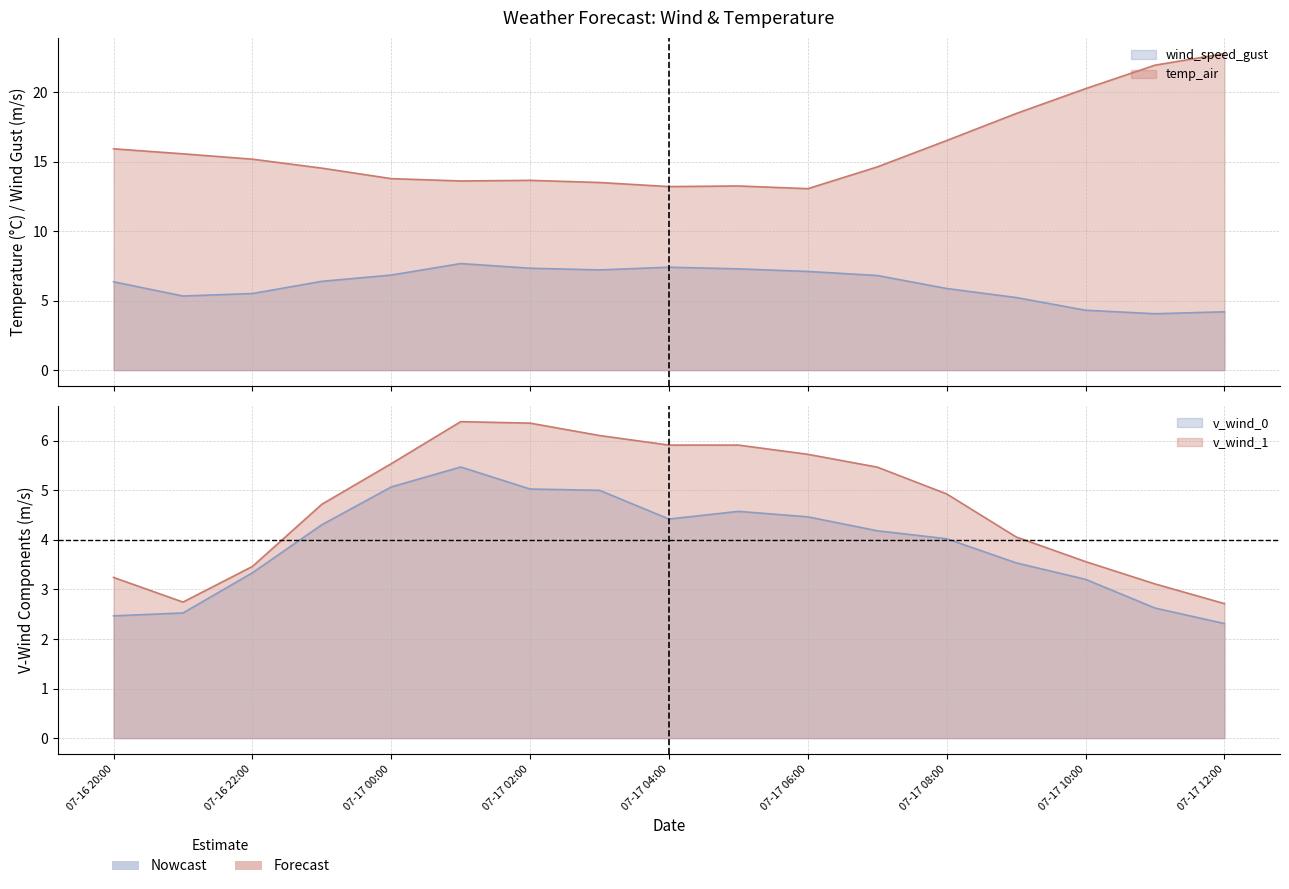

At which label does temp_air reach its minimum?

07-17 06:00